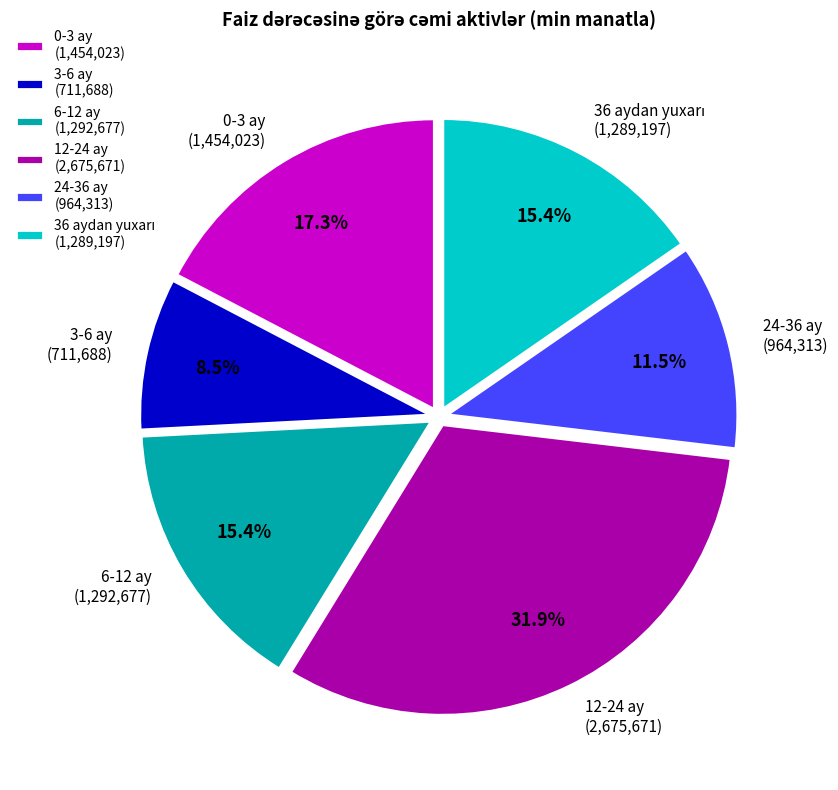

Which category has the smallest portion of the pie?

3-6 ay